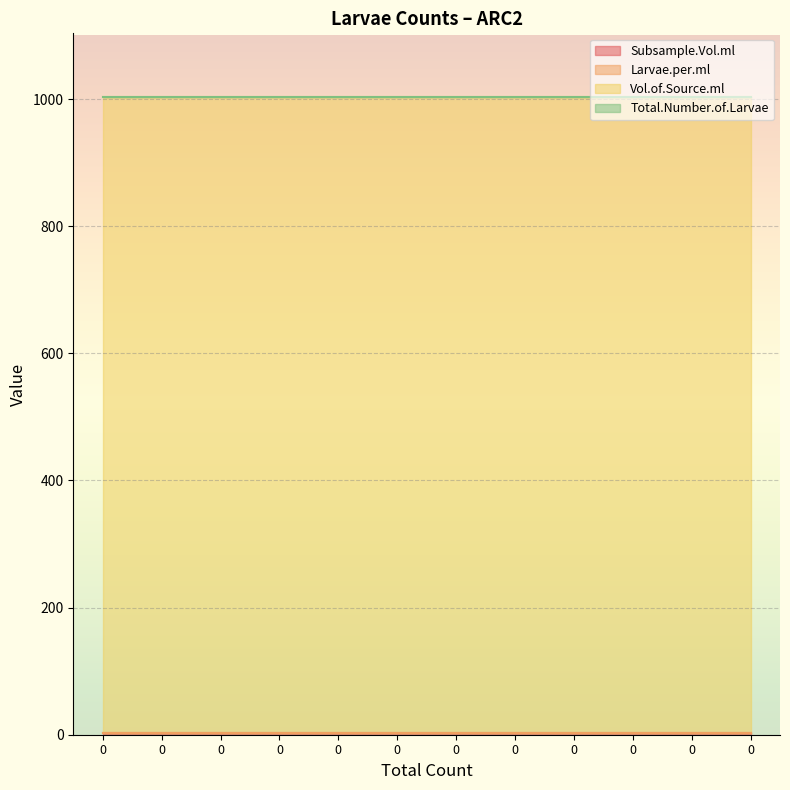

Reading left to right, what are all the values shown in this chart?

Subsample.Vol.ml: 0=3	0=3	0=3	0=3	0=3	0=3	0=3	0=3	0=3	0=3	0=3	0=3
Larvae.per.ml: 0=0	0=0	0=0	0=0	0=0	0=0	0=0	0=0	0=0	0=0	0=0	0=0
Vol.of.Source.ml: 0=1000	0=1000	0=1000	0=1000	0=1000	0=1000	0=1000	0=1000	0=1000	0=1000	0=1000	0=1000
Total.Number.of.Larvae: 0=0	0=0	0=0	0=0	0=0	0=0	0=0	0=0	0=0	0=0	0=0	0=0